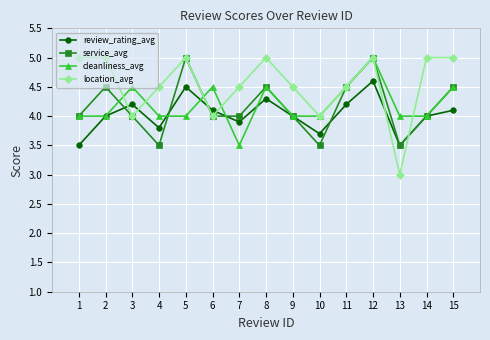

What is the difference between the highest and lowest values at 5?

1.0